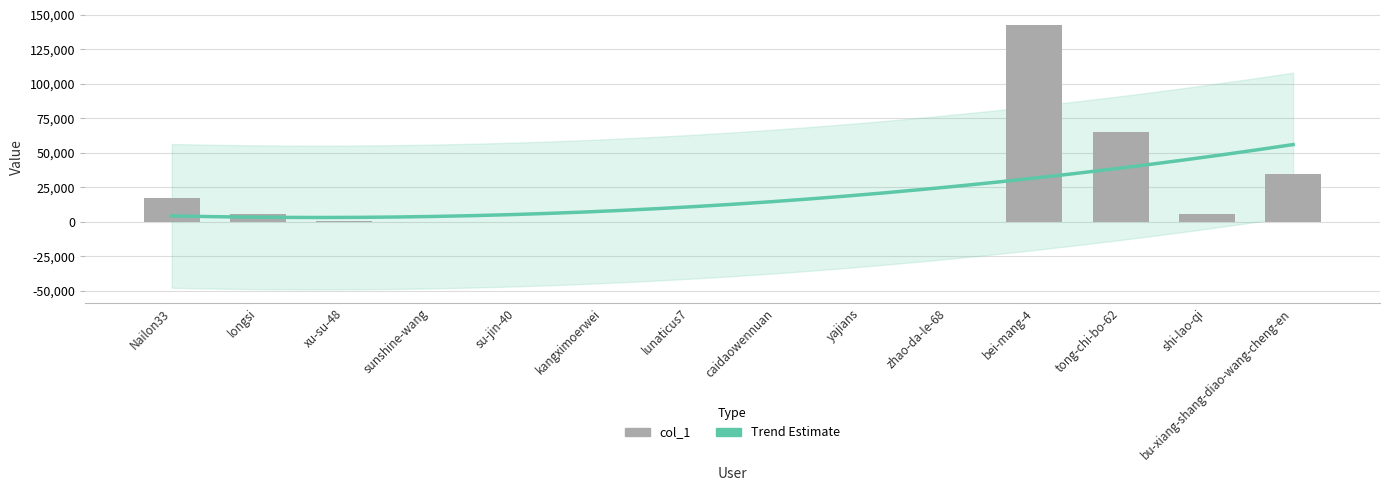

What is the difference between the second highest and minimum values?

65248